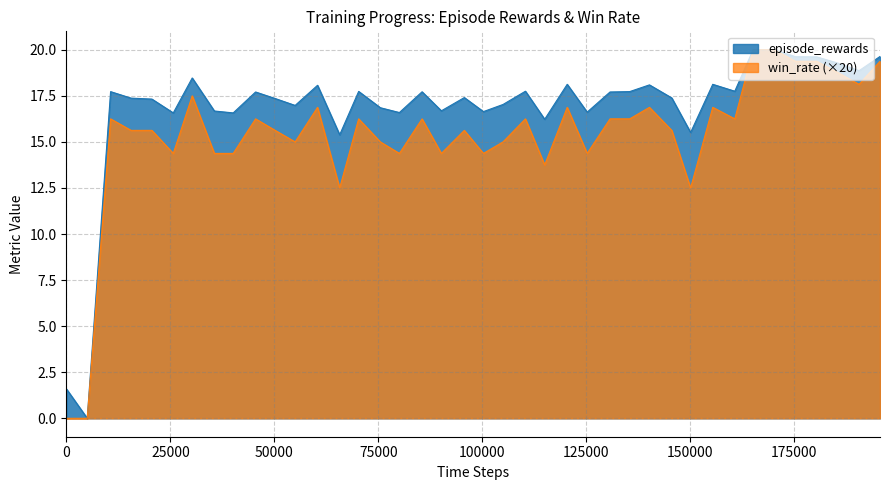

What is the value of the win_rate point at the 3rd from the left?

16.2